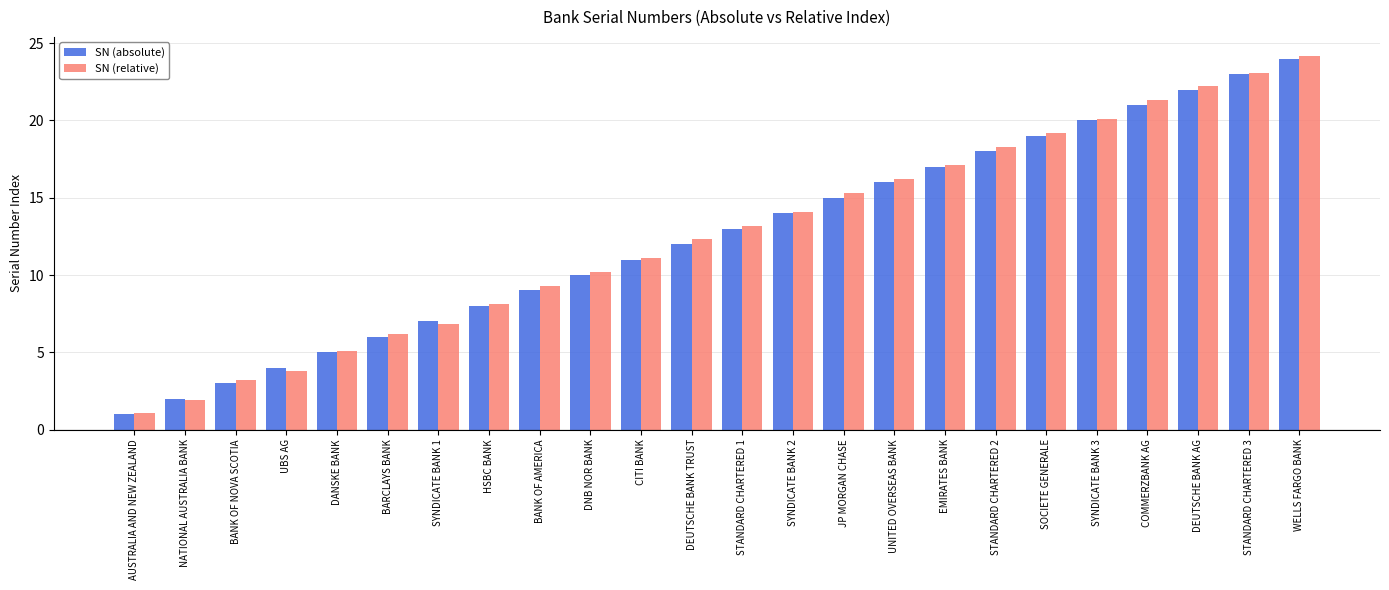

Rank the categories by SN (absolute) value from lowest to highest.

AUSTRALIA AND NEW ZEALAND, NATIONAL AUSTRALIA BANK, BANK OF NOVA SCOTIA, UBS AG, DANSKE BANK, BARCLAYS BANK, SYNDICATE BANK 1, HSBC BANK, BANK OF AMERICA, DNB NOR BANK, CITI BANK, DEUTSCHE BANK TRUST, STANDARD CHARTERED 1, SYNDICATE BANK 2, JP MORGAN CHASE, UNITED OVERSEAS BANK, EMIRATES BANK, STANDARD CHARTERED 2, SOCIETE GENERALE, SYNDICATE BANK 3, COMMERZBANK AG, DEUTSCHE BANK AG, STANDARD CHARTERED 3, WELLS FARGO BANK